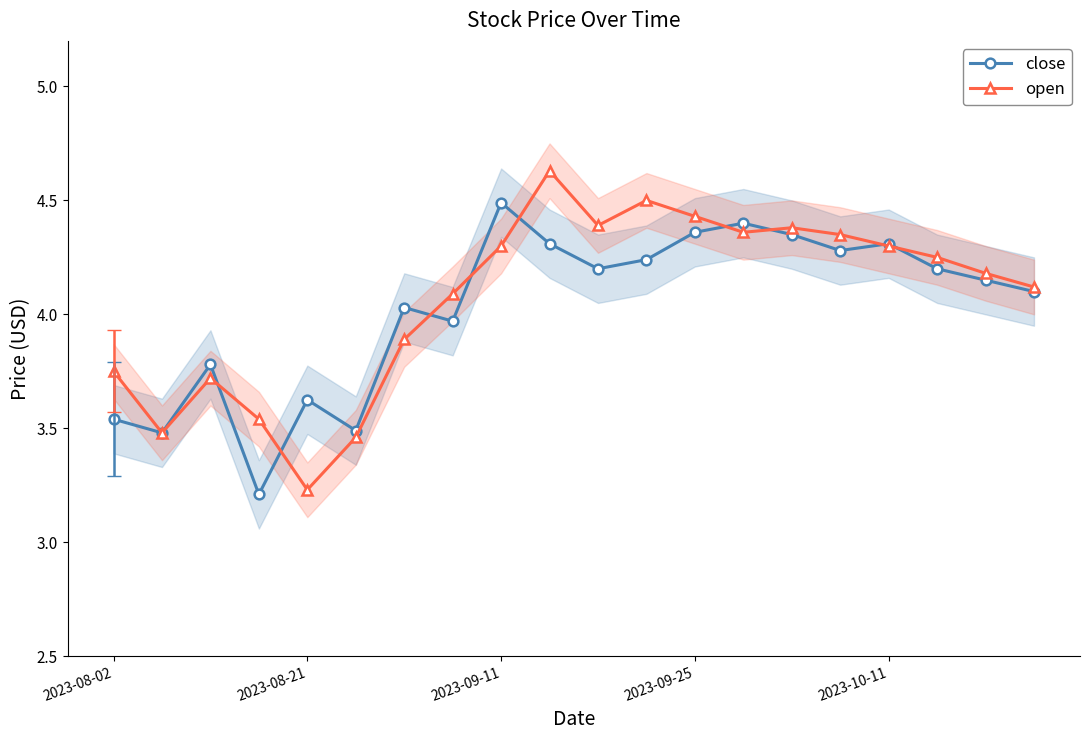

Does the chart display data point markers on the line(s)?

Yes